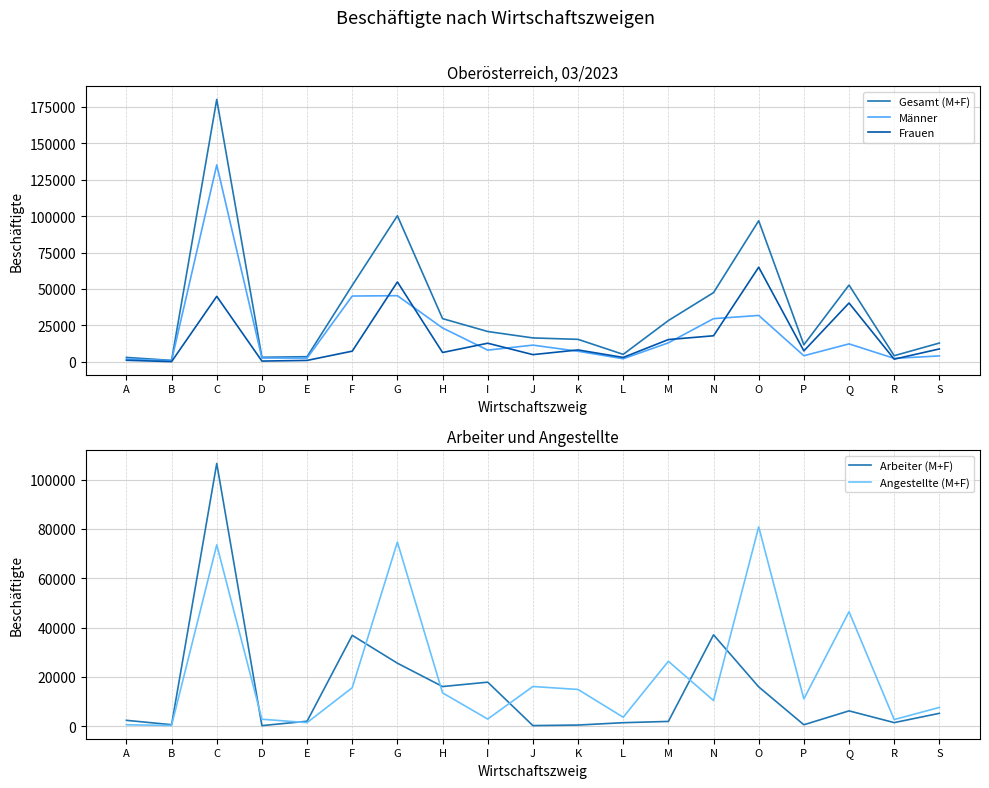

What is the lowest value of the Angestellte (M+F) series?

340